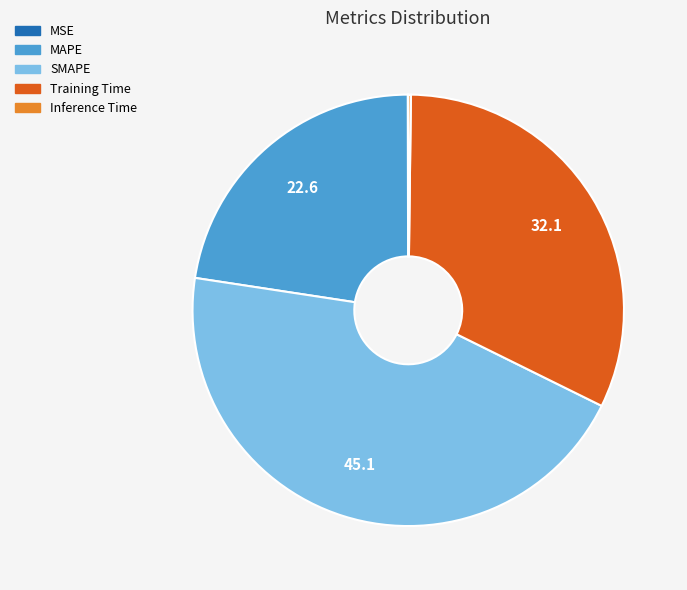

True or false: MAPE accounts for 23% of the total.

True